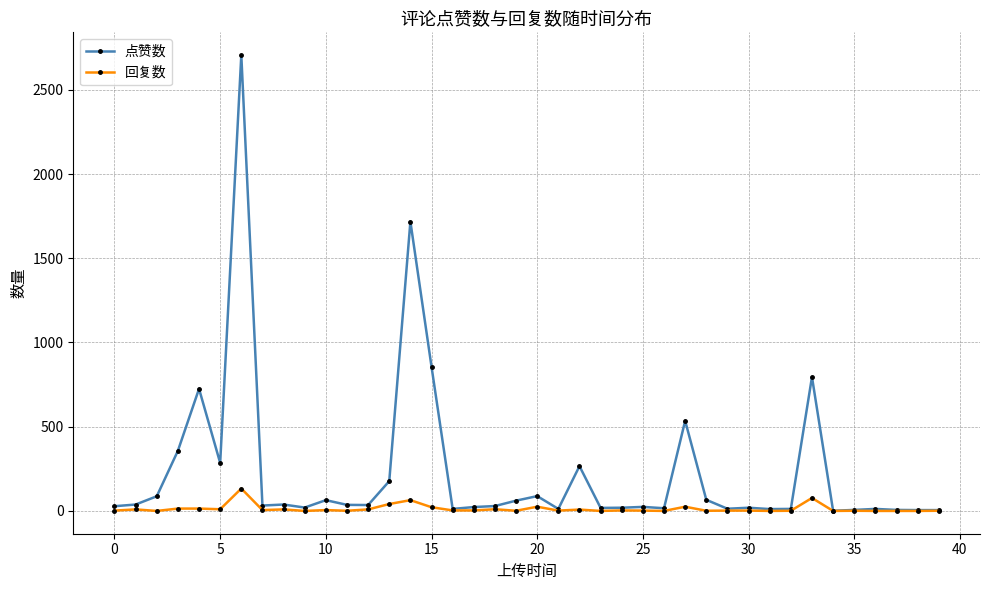

True or false: 点赞数 has more than 0 points higher than both neighbors.

True